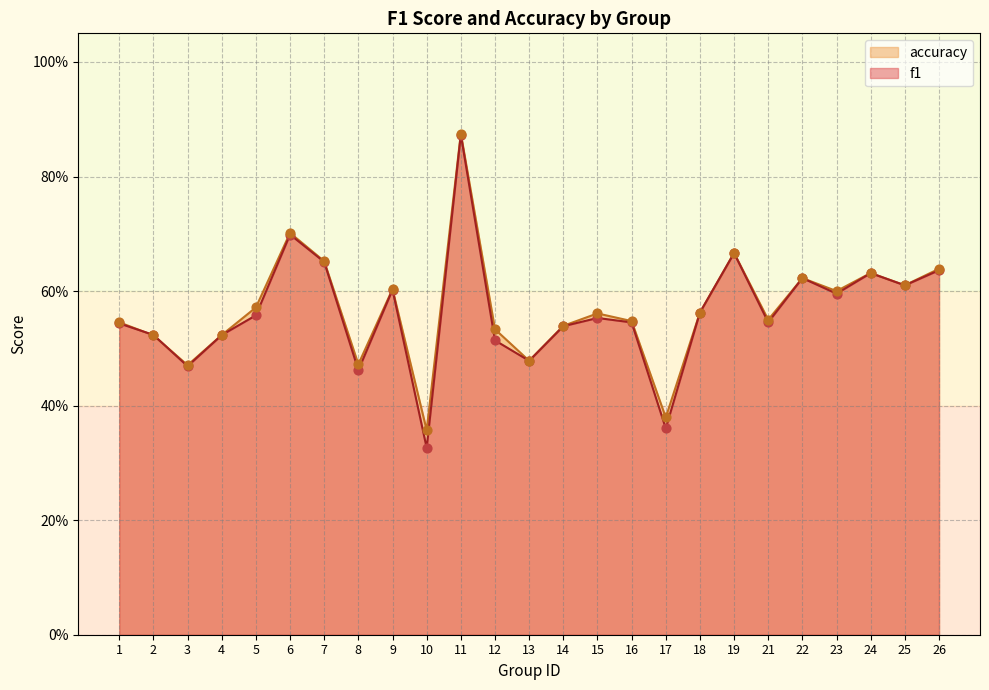

Which series has the largest Y range (max minus min)?

f1